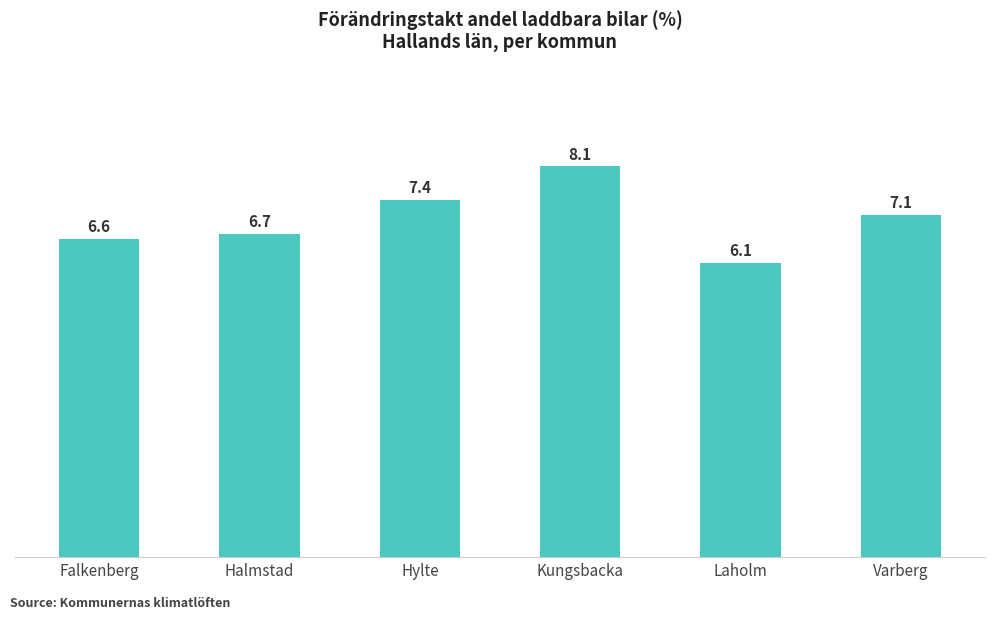

Reading left to right, what are all the values shown in this chart?

Falkenberg=6.6	Halmstad=6.7	Hylte=7.4	Kungsbacka=8.1	Laholm=6.1	Varberg=7.1